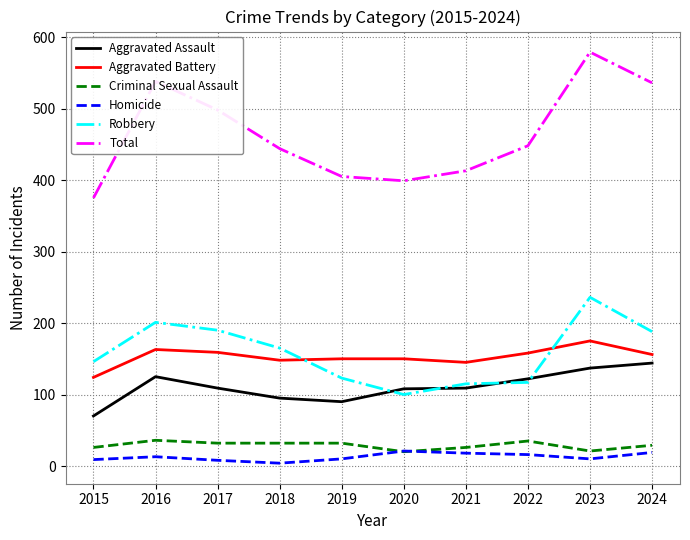

How many lines are shown in the chart?

6